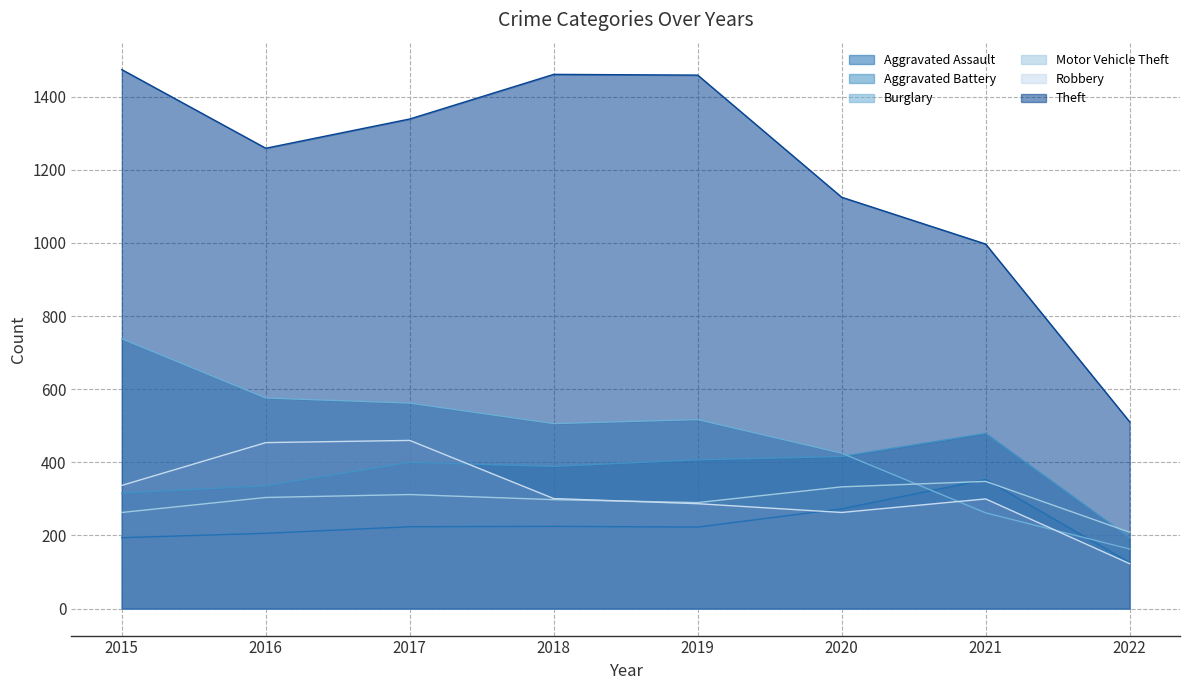

At which category does Motor Vehicle Theft reach its first local valley?

2019